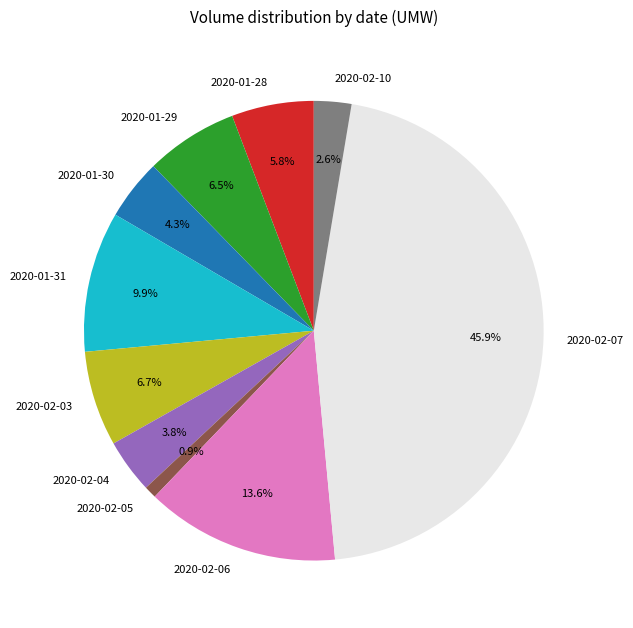

Approximately how many times larger is the value at 2020-01-29 compared to 2020-02-05?

7.5